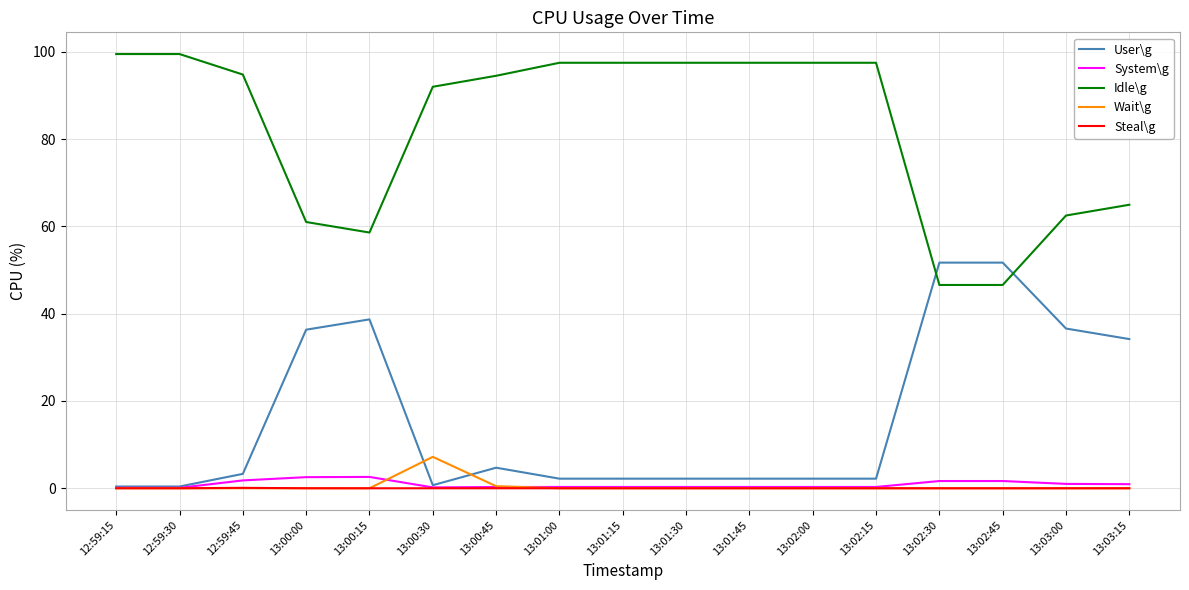

What are all the series names shown in the legend?

User\g, System\g, Idle\g, Wait\g, Steal\g